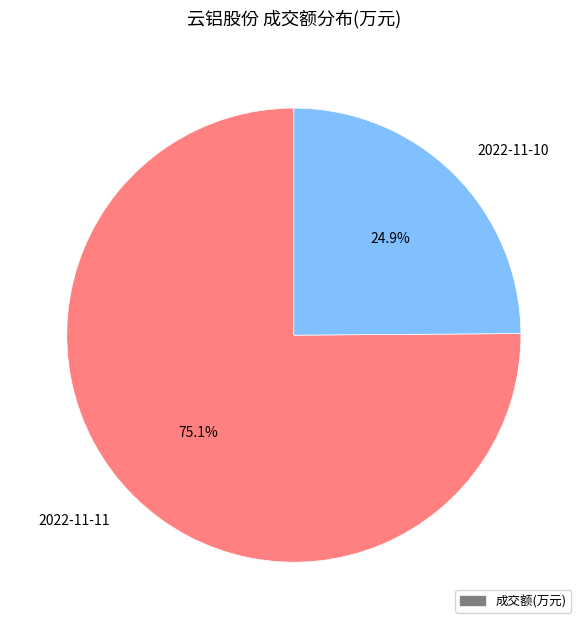

Is 2022-11-11 the majority of the pie?

Yes